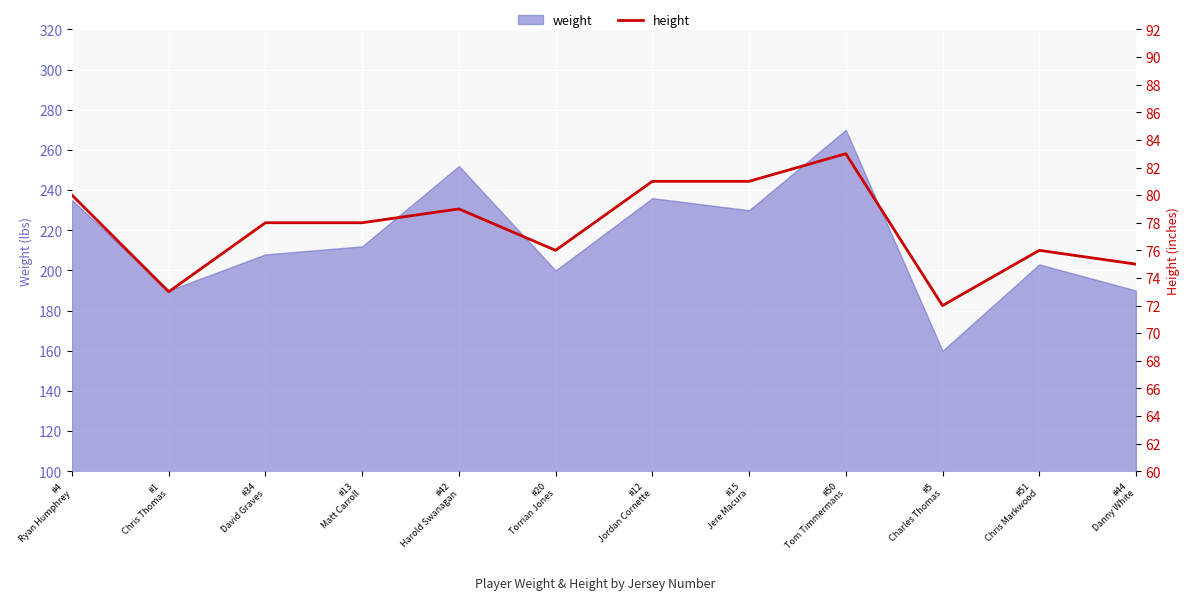

Where does the data first go above 78?

#4
Ryan Humphrey